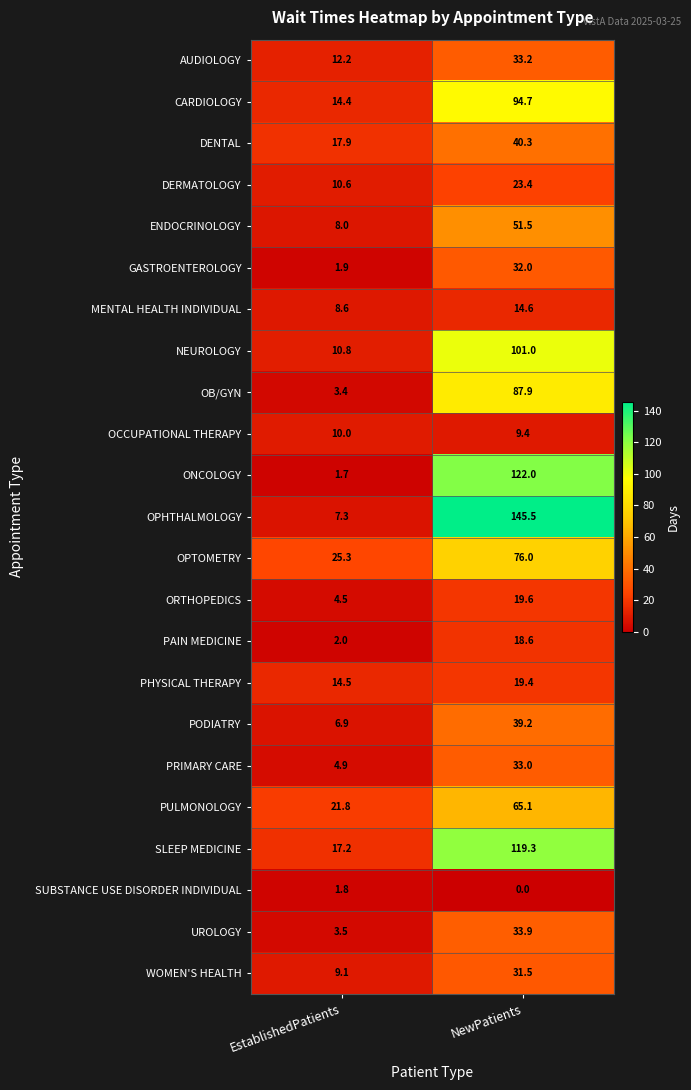

What is the sum of the ONCOLOGY values at EstablishedPatients and NewPatients?

123.7